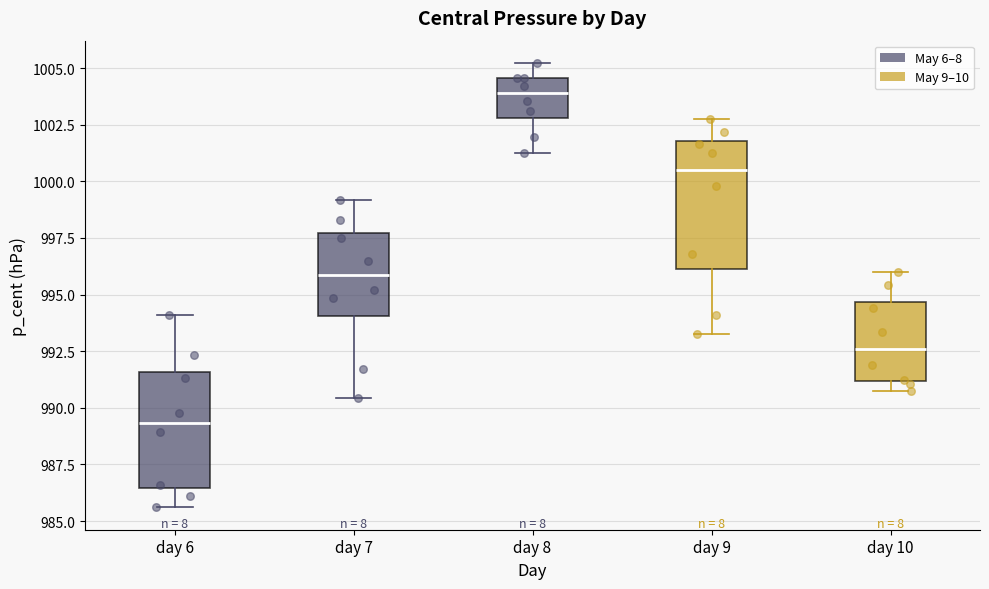

Where does the upper whisker of the box for day 10 end on the y-axis? The values are not printed on the chart, so give them approximately, as read against the axis.

996.0